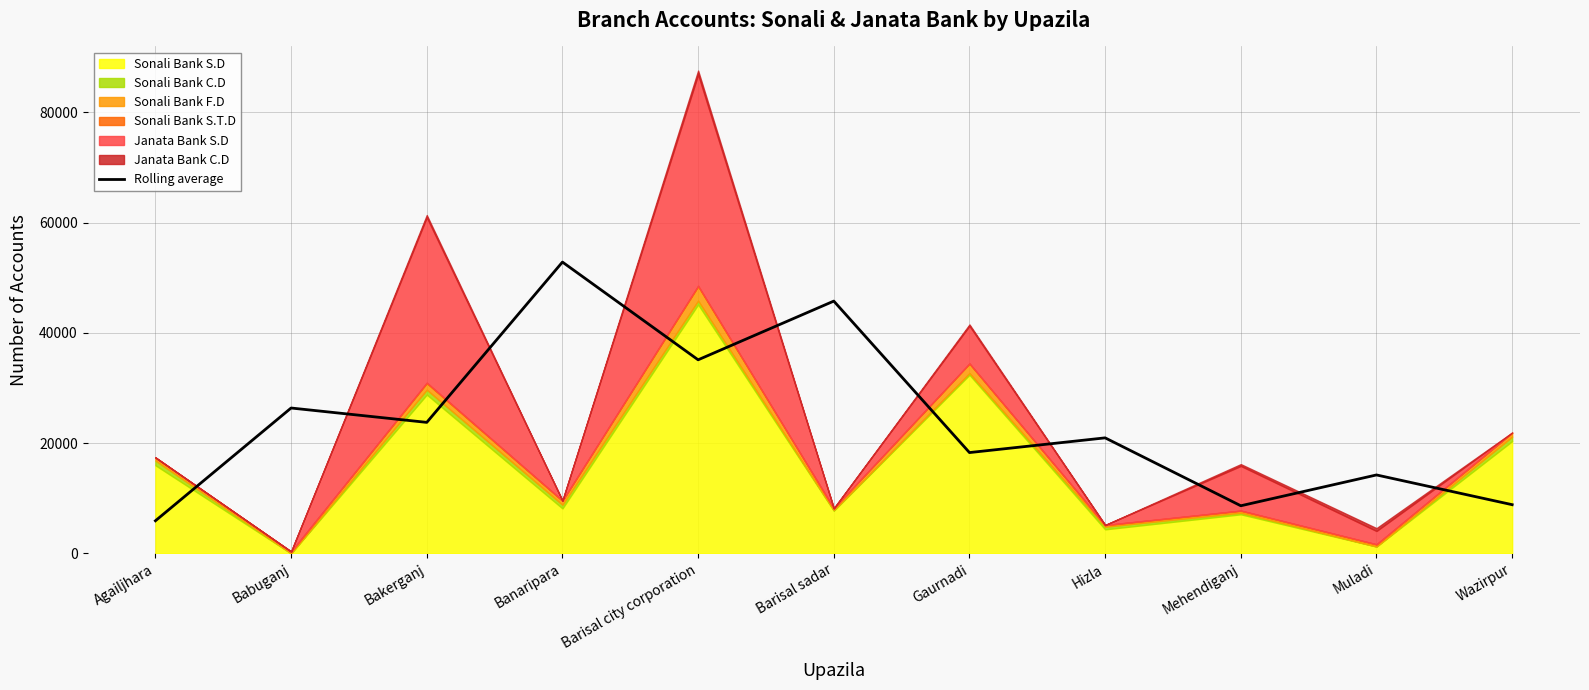

Between Agailjhara and Gaurnadi, which is larger?

Gaurnadi